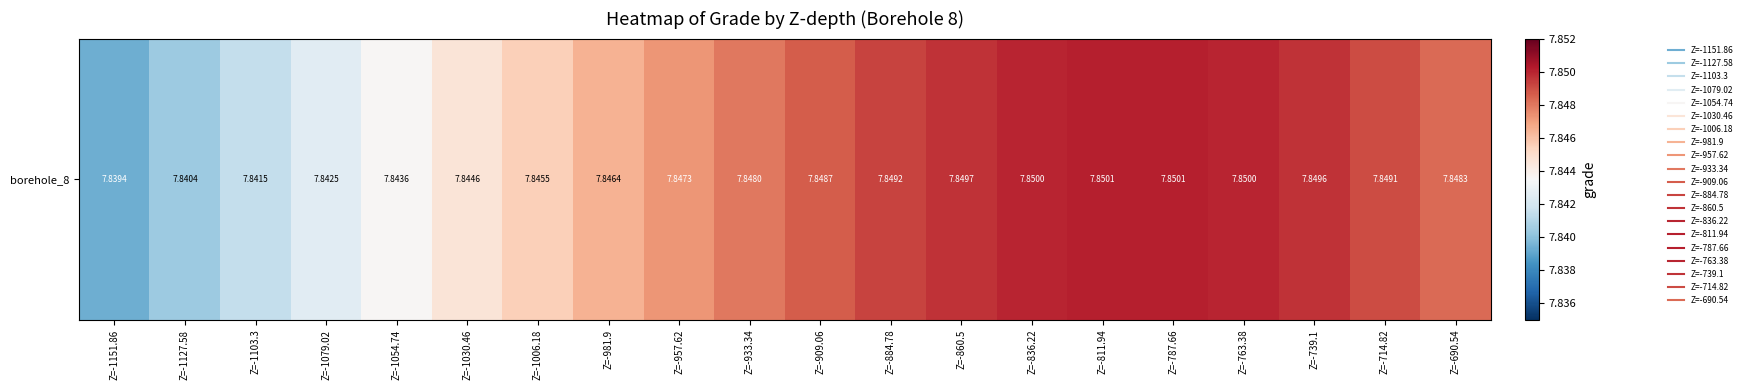

Reading left to right, transcribe all the data shown in this chart.

Z=-1151.86=7.8	Z=-1127.58=7.8	Z=-1103.3=7.8	Z=-1079.02=7.8	Z=-1054.74=7.8	Z=-1030.46=7.8	Z=-1006.18=7.8	Z=-981.9=7.8	Z=-957.62=7.8	Z=-933.34=7.8	Z=-909.06=7.8	Z=-884.78=7.8	Z=-860.5=7.8	Z=-836.22=7.8	Z=-811.94=7.9	Z=-787.66=7.9	Z=-763.38=7.8	Z=-739.1=7.8	Z=-714.82=7.8	Z=-690.54=7.8